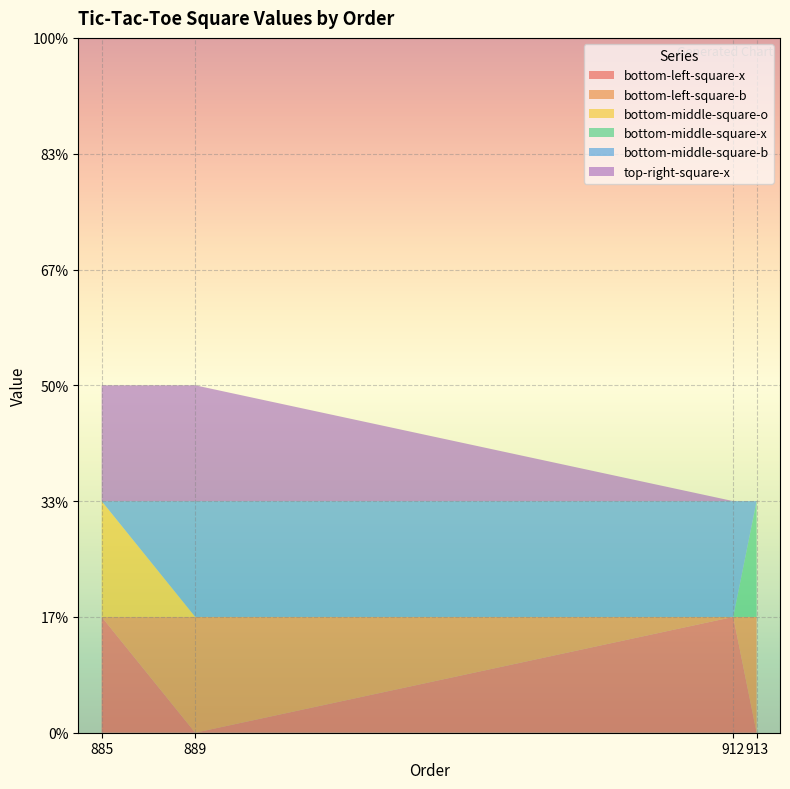

Reading left to right, list all the values displayed in this chart.

bottom-left-square-x: 1	0	1	0
bottom-left-square-b: 0	1	0	1
bottom-middle-square-o: 1	0	0	0
bottom-middle-square-x: 0	0	0	1
bottom-middle-square-b: 0	1	1	0
top-right-square-x: 1	1	0	0